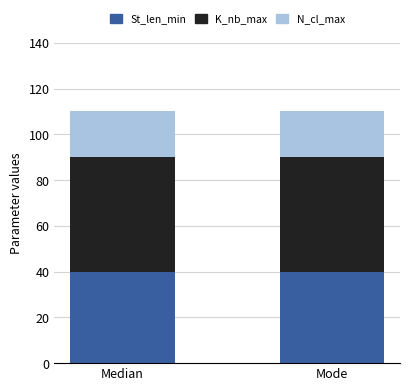

How many categories are shown in the chart?

2